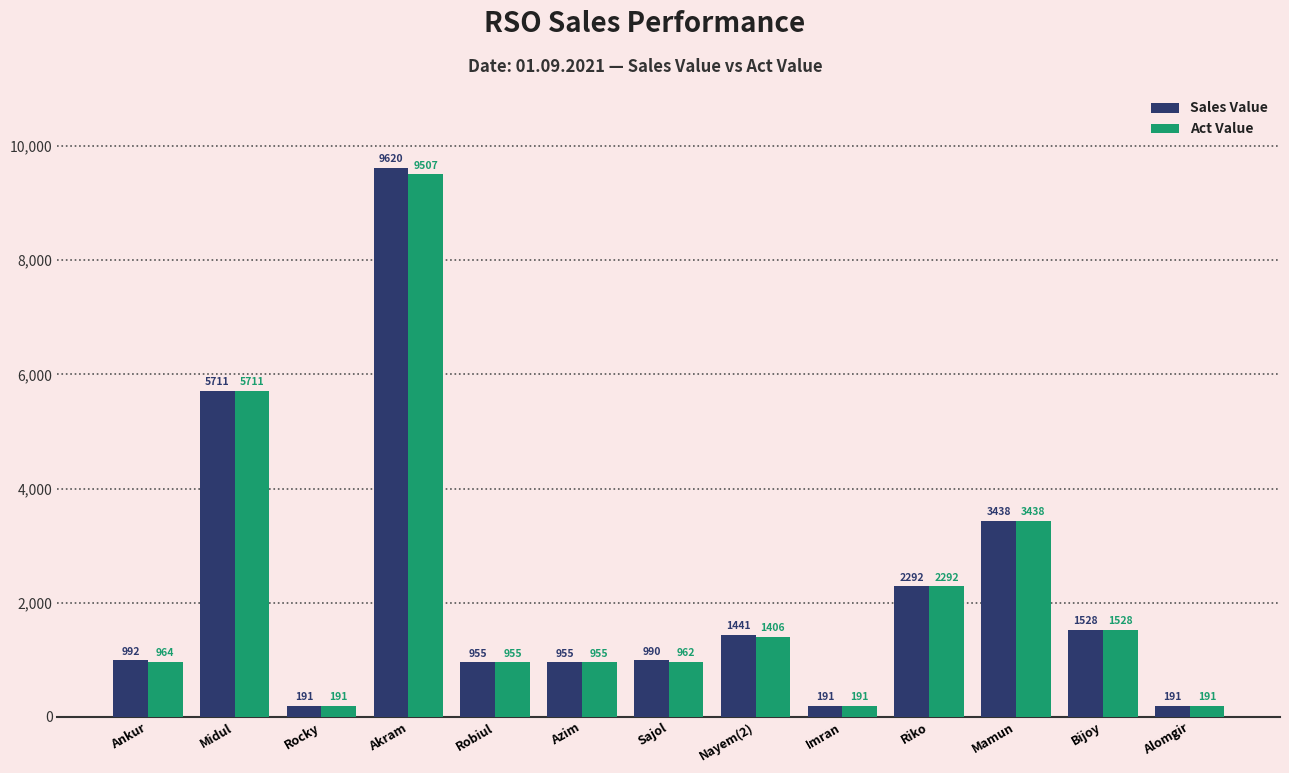

What are all the series names shown in the legend?

Sales Value, Act Value